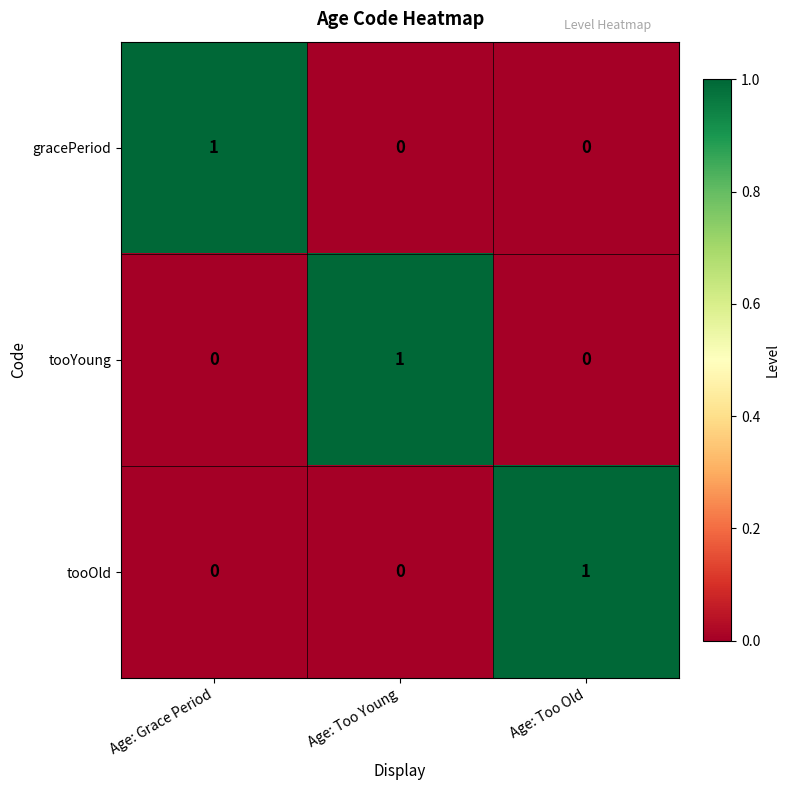

Is it true that tooOld equals 0 at Age: Grace Period?

True